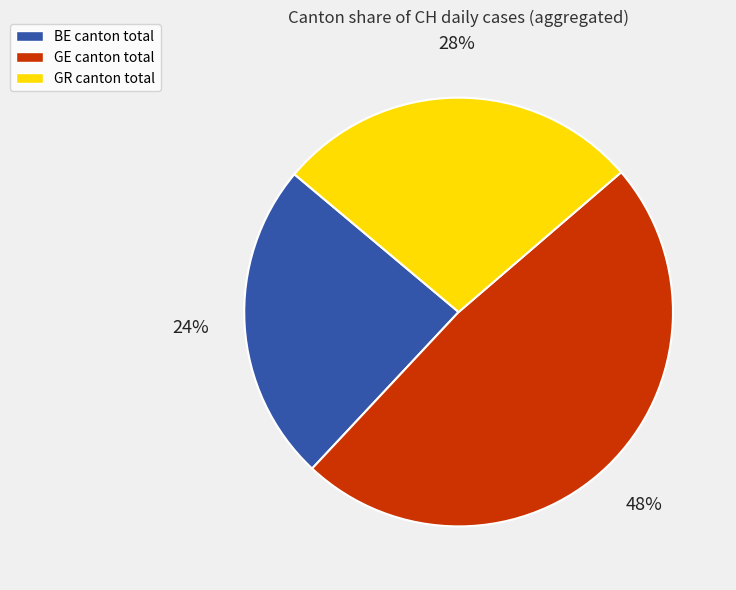

To the nearest percent, what is the average slice percentage?

33%